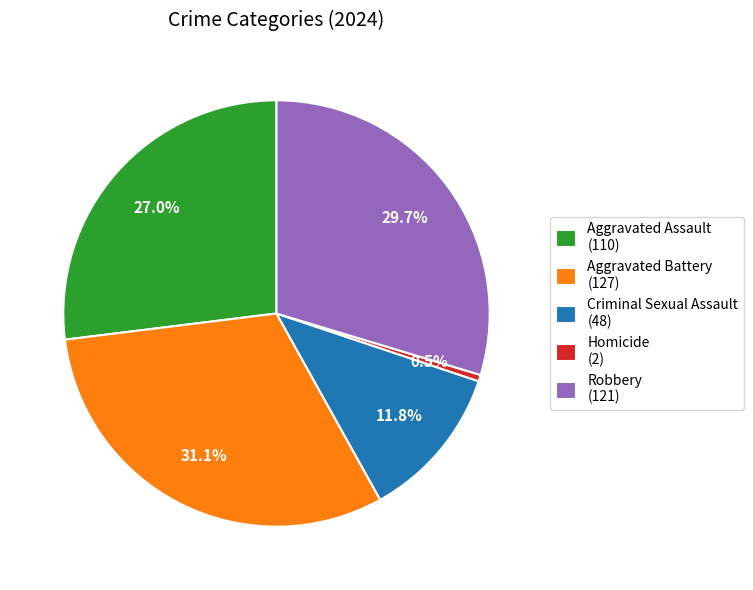

To the nearest percent, what portion does Criminal Sexual Assault represent?

12%